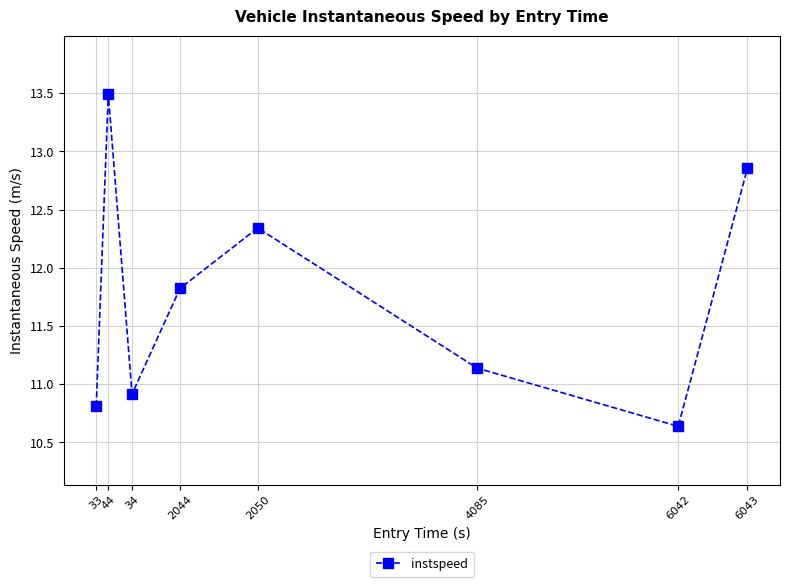

Does the chart have visible grid lines?

Yes